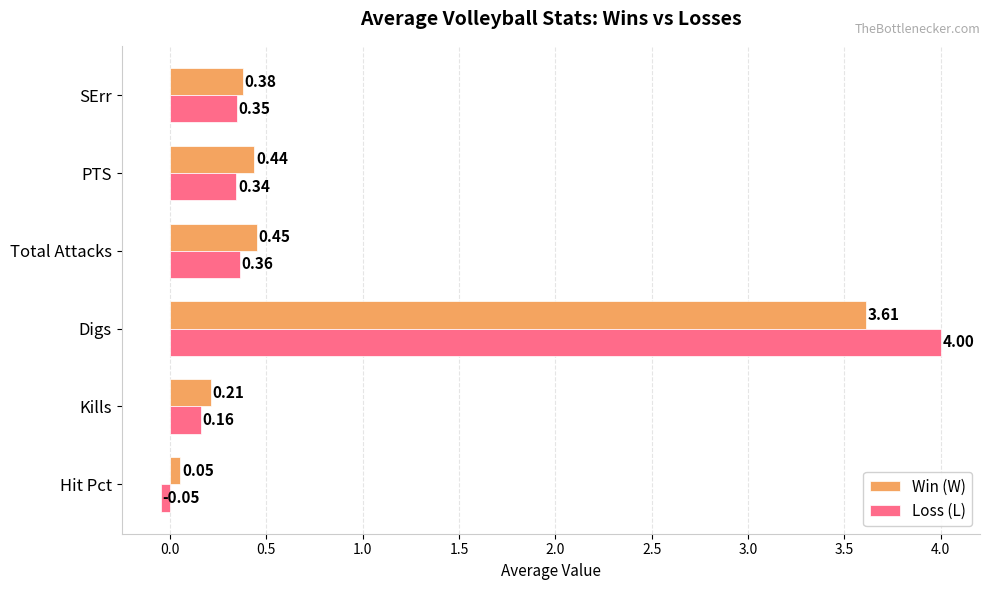

At which category is the sum across all series the highest?

Digs